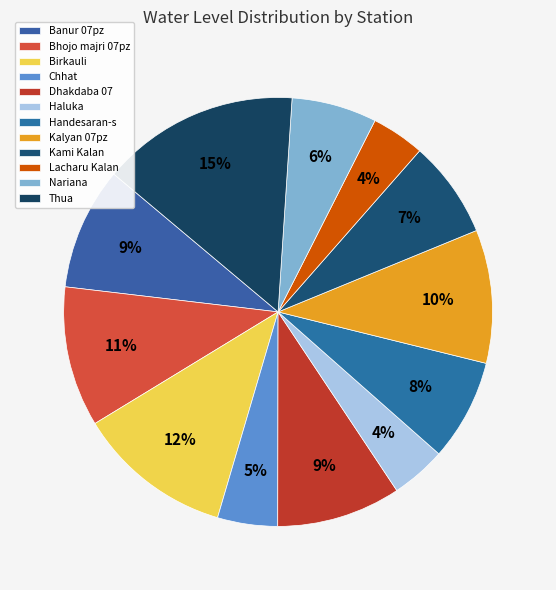

To the nearest percent, what is the difference between the largest and smallest slice percentages?

11%